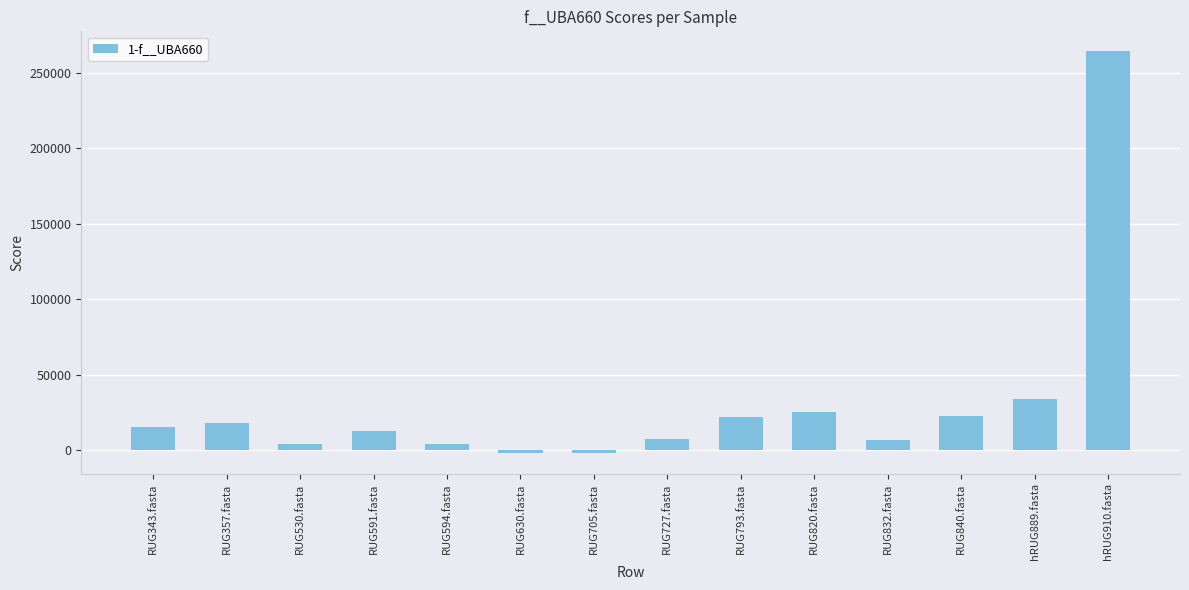

Between RUG832.fasta and RUG793.fasta, which is larger?

RUG793.fasta